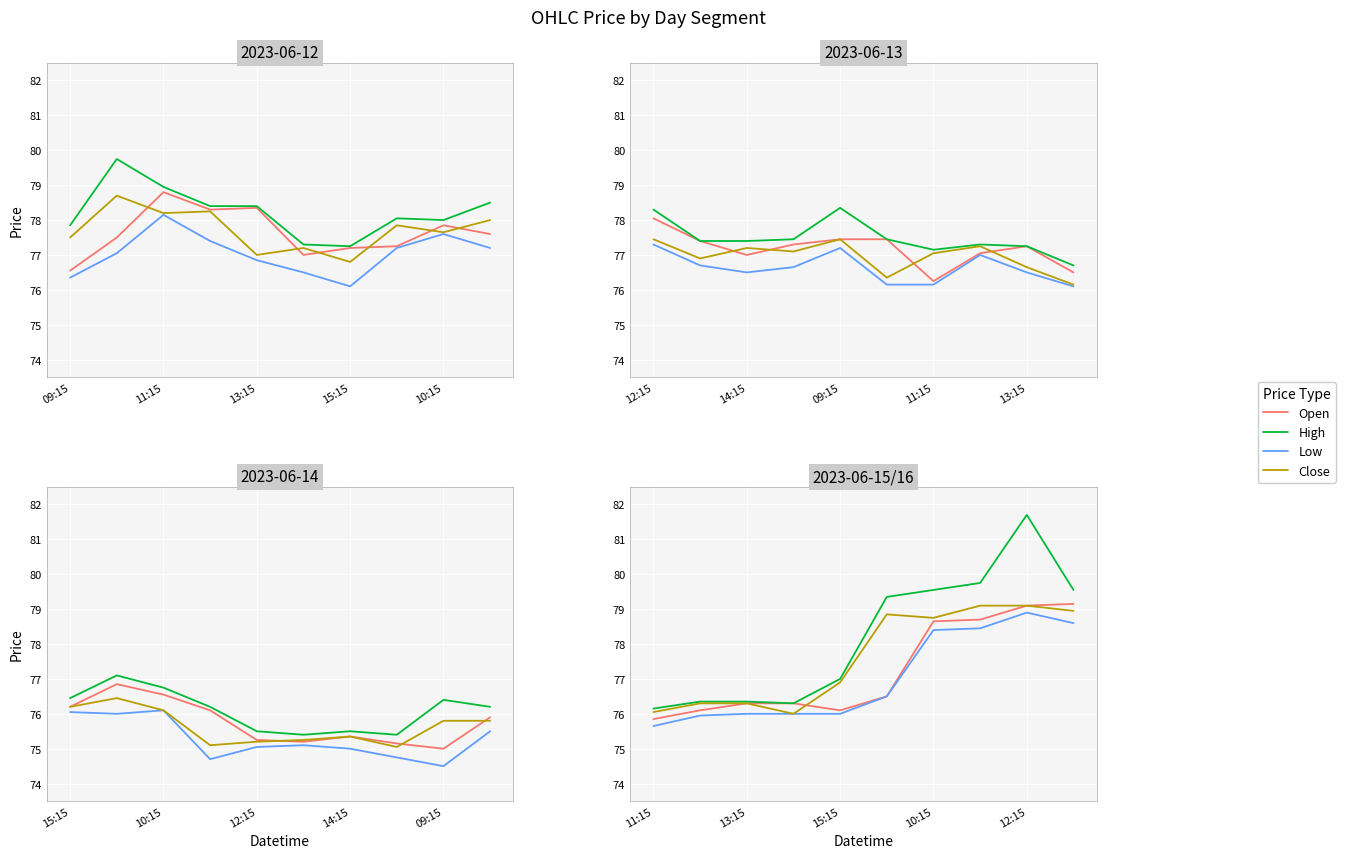

True or false: Low and Open intersect in this chart.

False